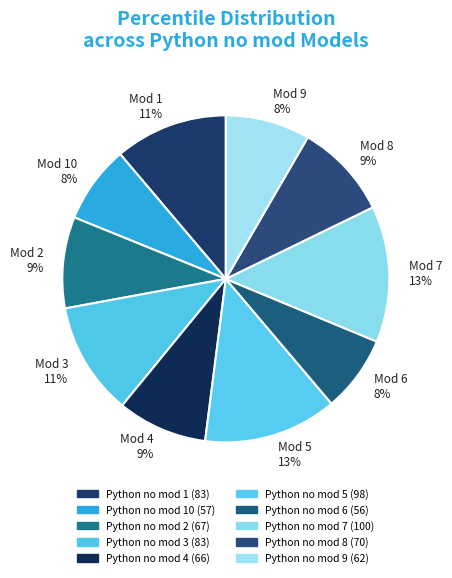

Is there a majority slice in this chart?

No